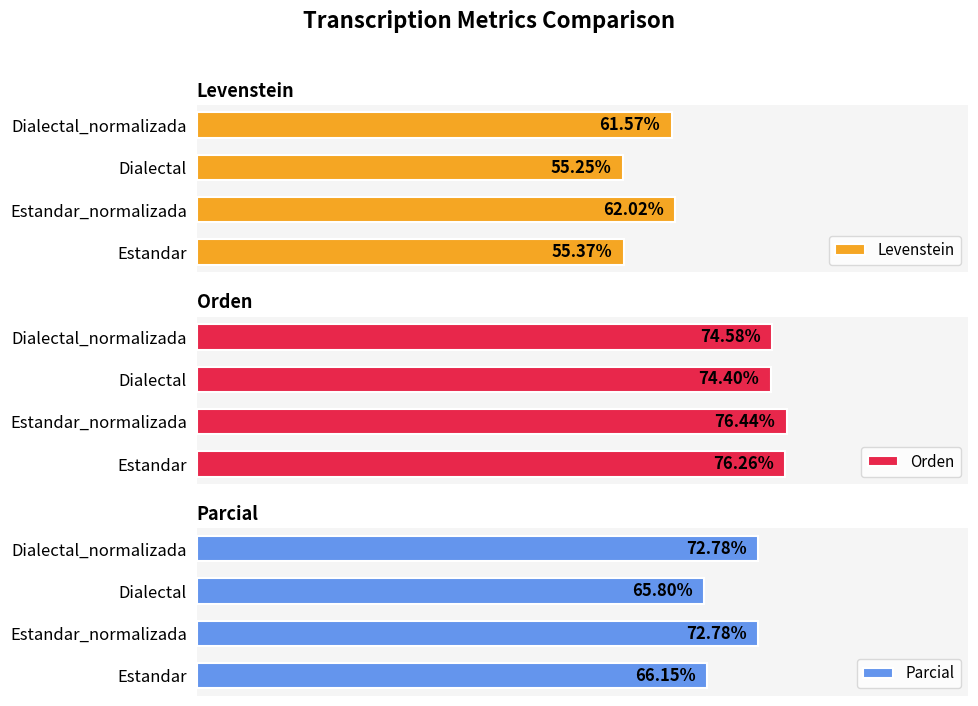

How many distinct data groups are displayed?

3